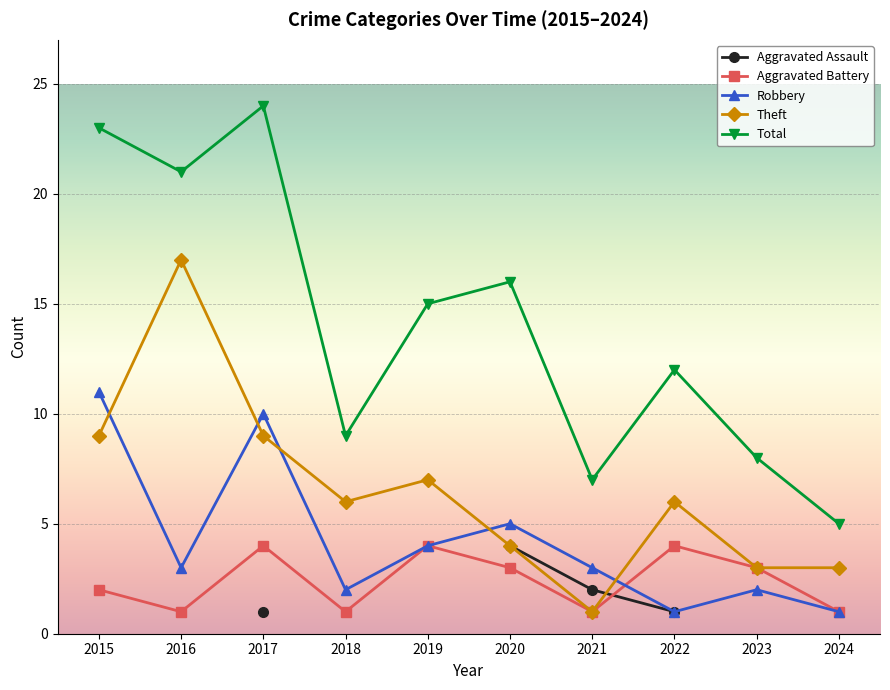

What is the maximum value shown in the chart?

24